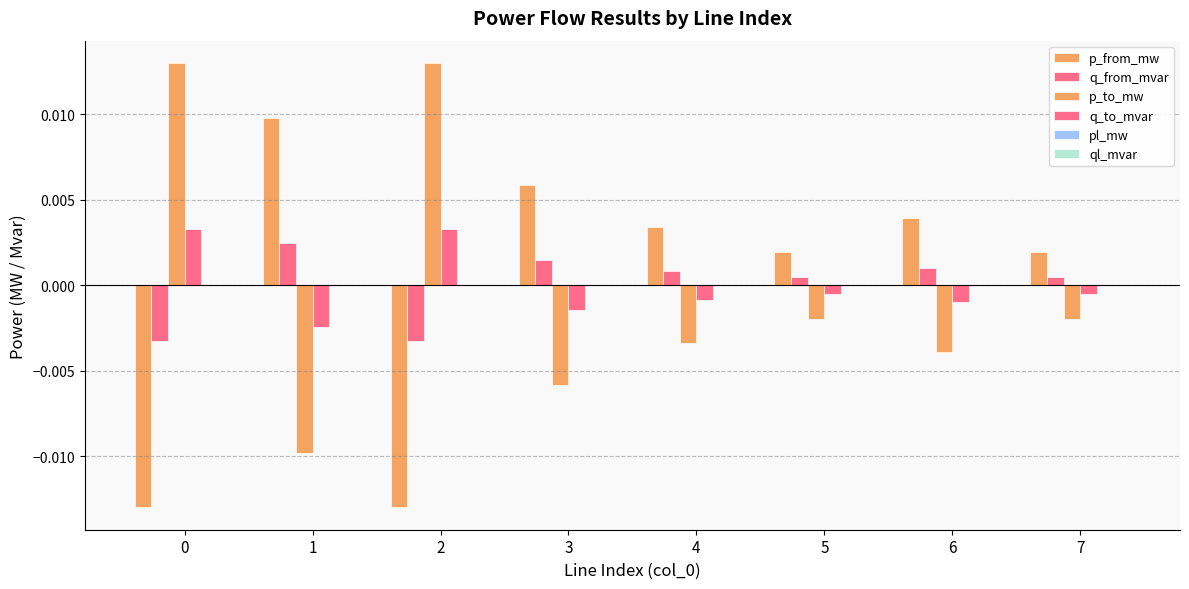

How many categories are shown in the chart?

8